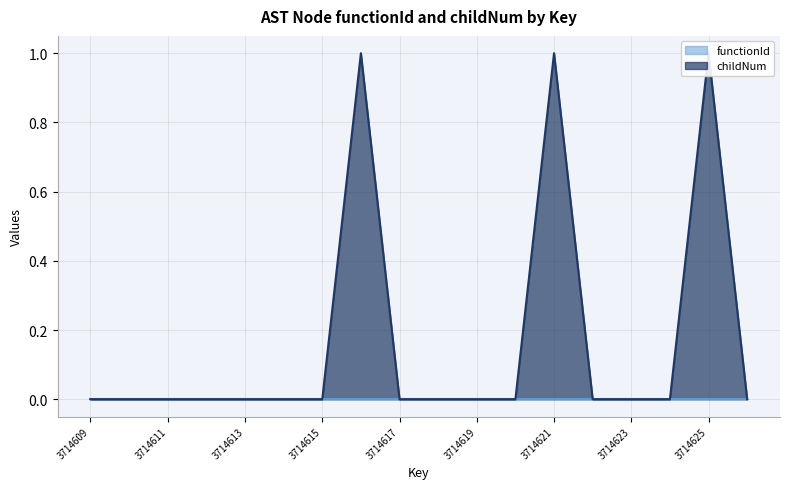

Is it true that the value at 3714611 is 1?

False